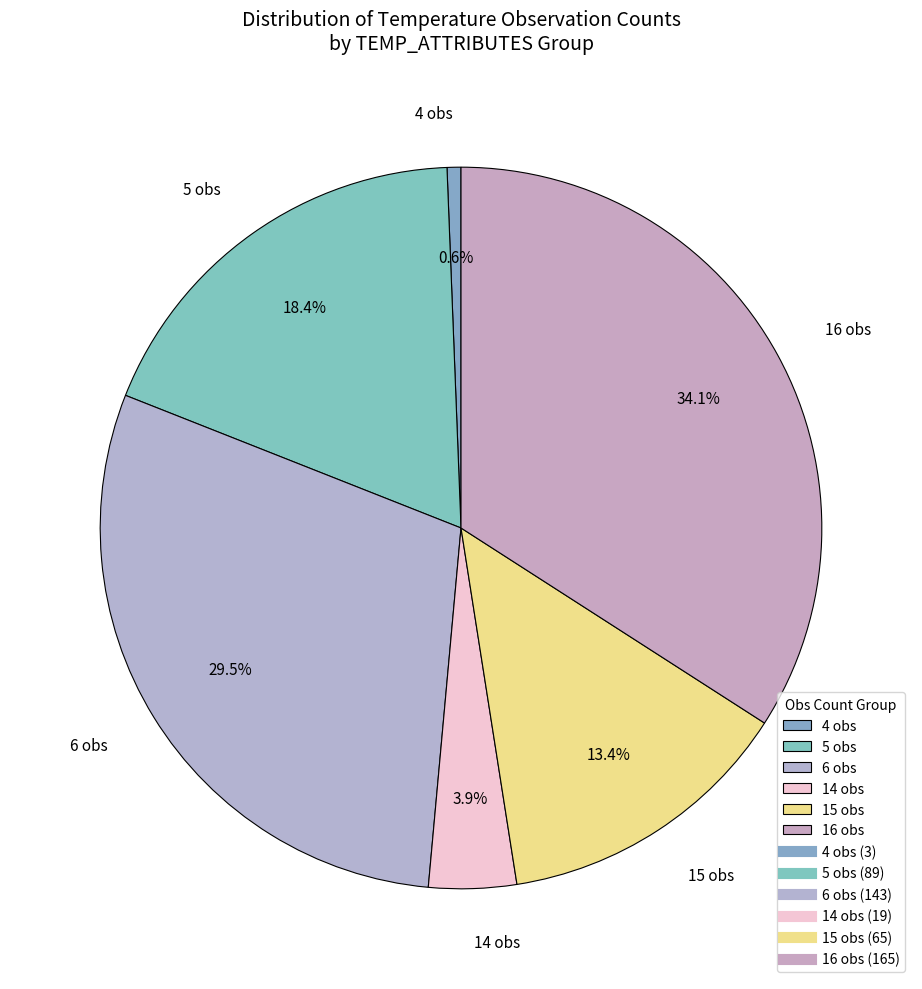

How many slices are in this pie chart?

6